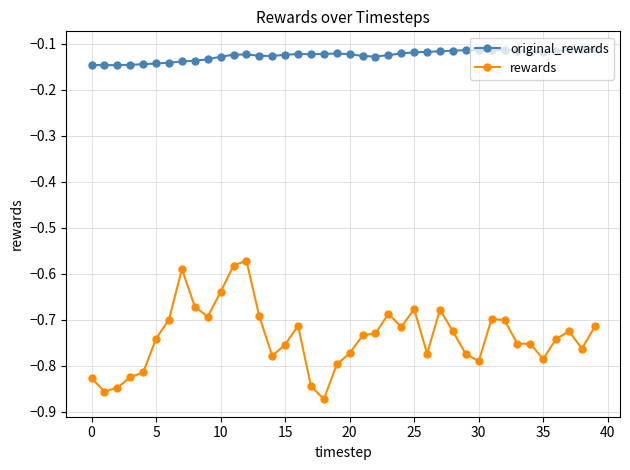

Which series has the largest total across all categories?

original_rewards